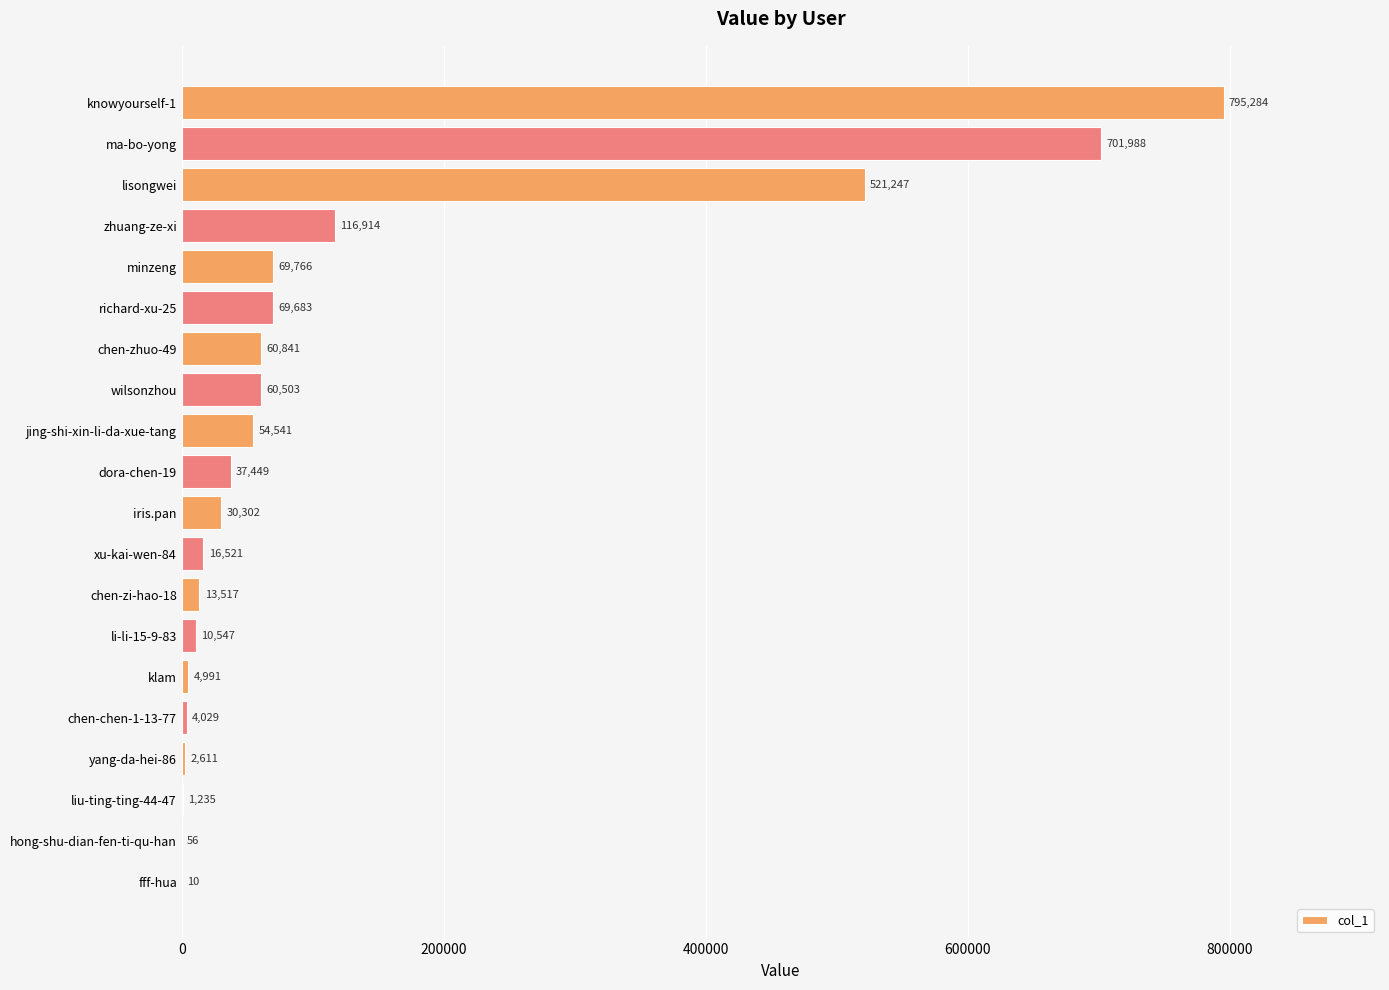

What is the ratio of the value at wilsonzhou to the value at iris.pan?

2.0